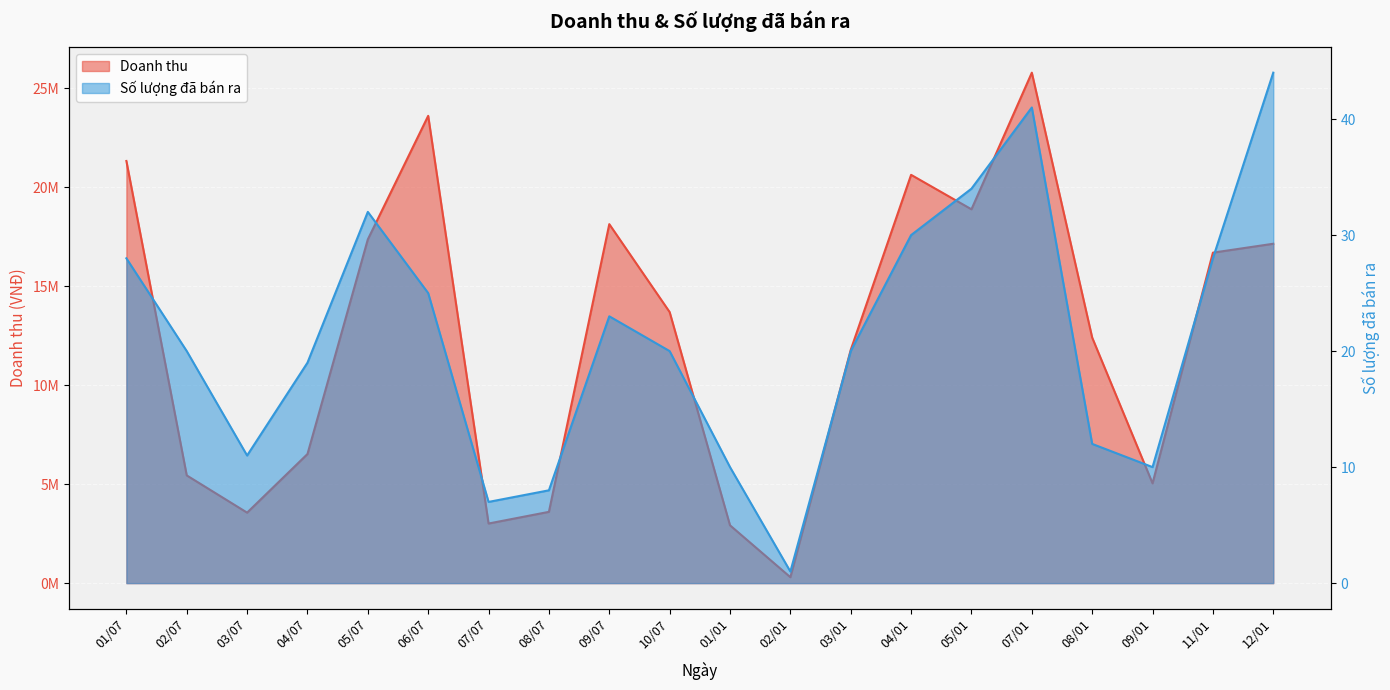

List the labels in order of Doanh thu value, largest first.

07/01, 06/07, 01/07, 04/01, 05/01, 09/07, 05/07, 12/01, 11/01, 10/07, 08/01, 03/01, 04/07, 02/07, 09/01, 08/07, 03/07, 07/07, 01/01, 02/01